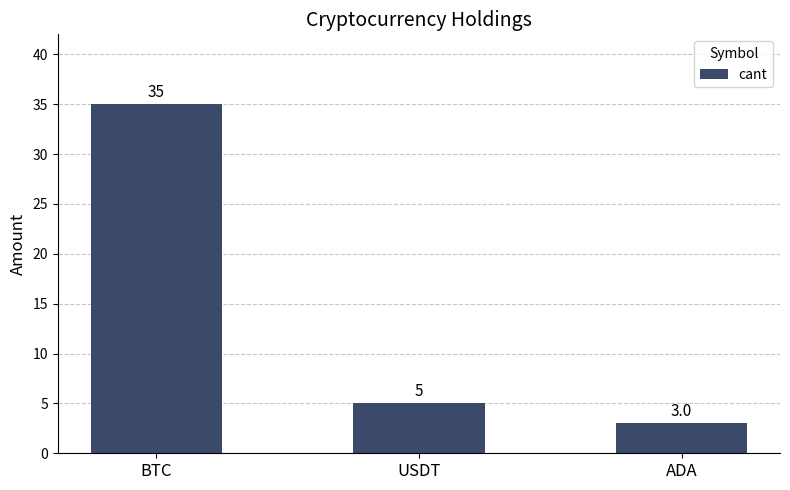

What is the difference between the values at ADA and USDT?

2